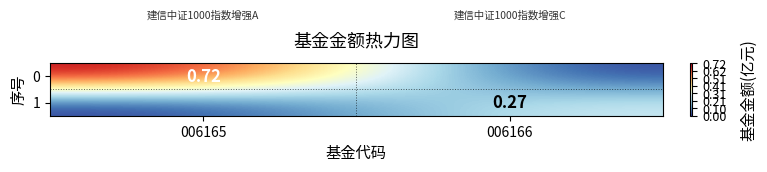

Is the value of 0 at 006165 greater than the value of 1 at 006166?

Yes